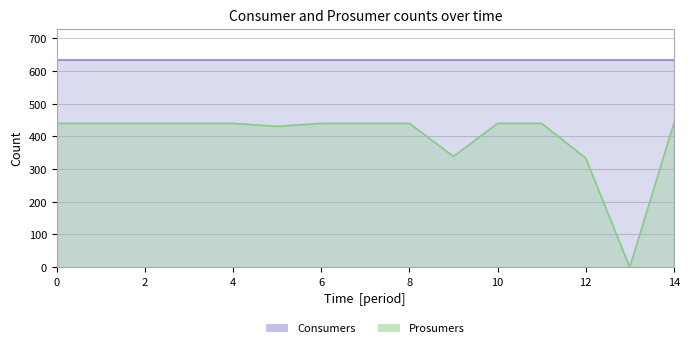

Which has a higher value, 6 or 13?

6